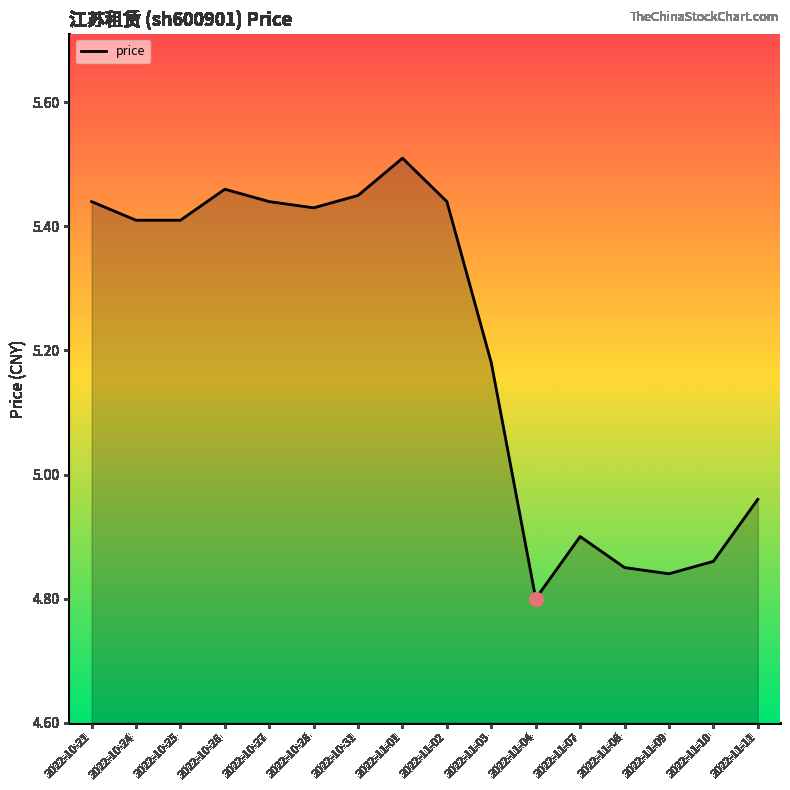

What is the sum of the values at 2022-11-04 and 2022-10-25?

10.2